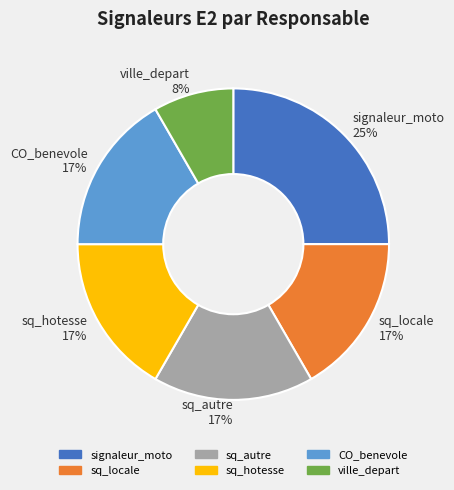

The sq_hotesse 17% slice represents 17% of the pie. True or false?

True